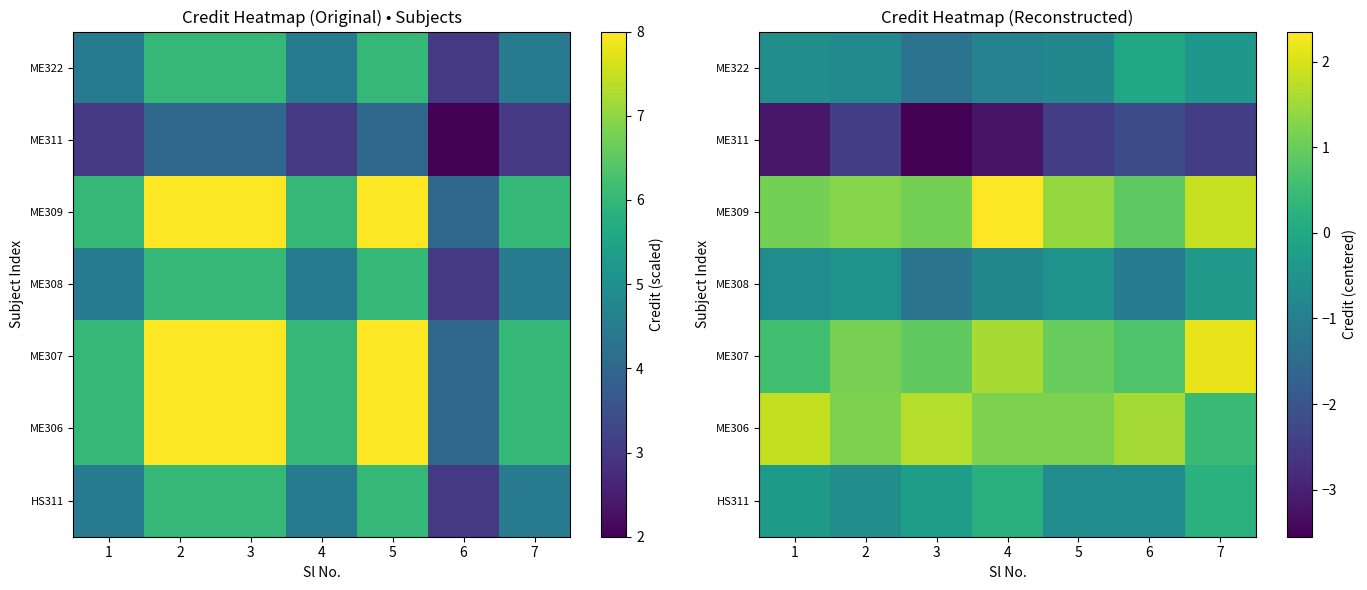

Is it true that ME308 equals -0.5 at 4?

False